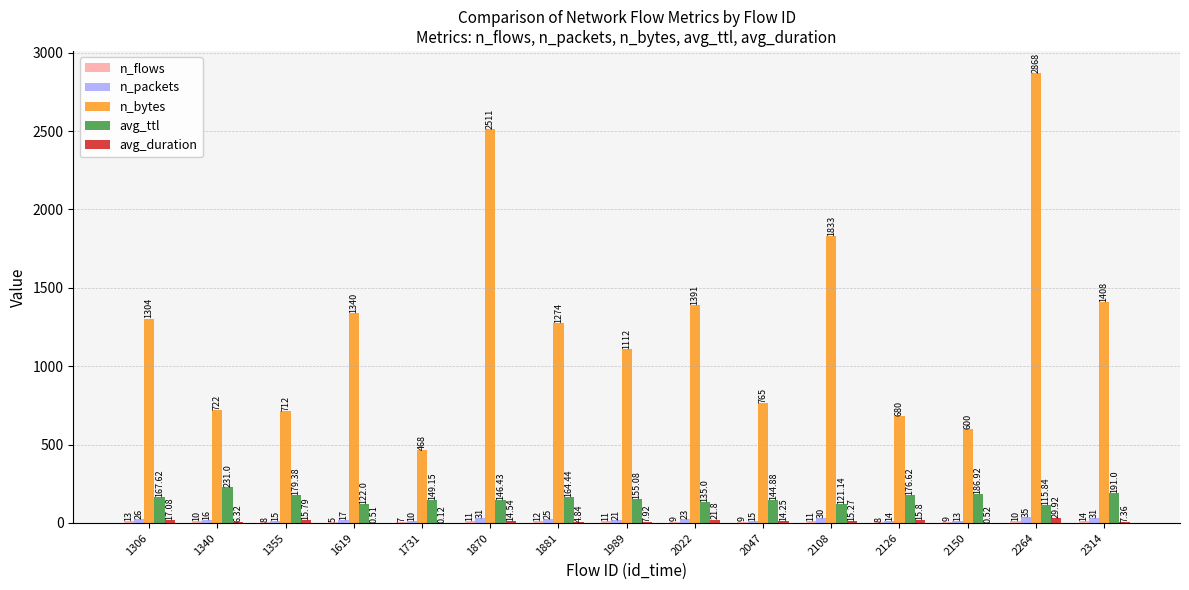

Which series has the widest spread of values?

n_bytes